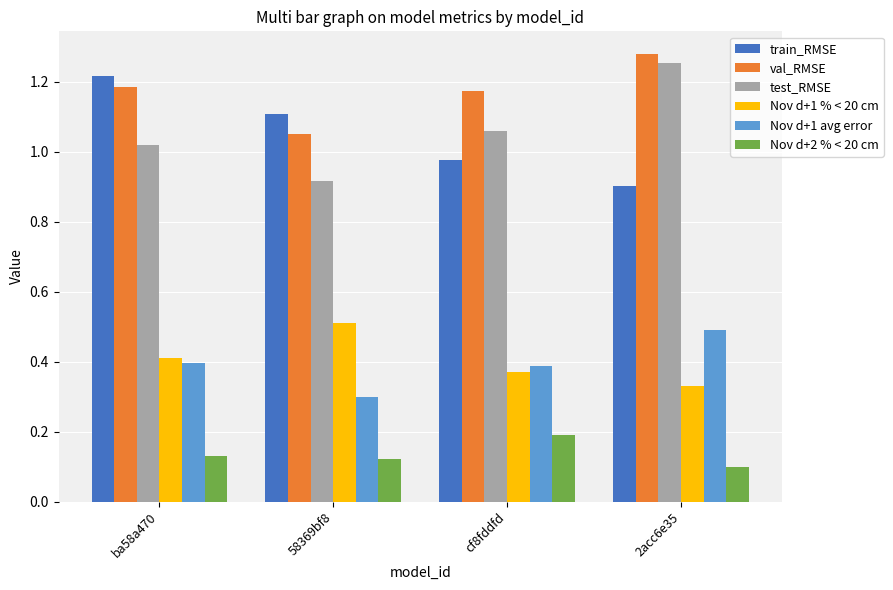

What is the sum of all test_RMSE values?

4.3